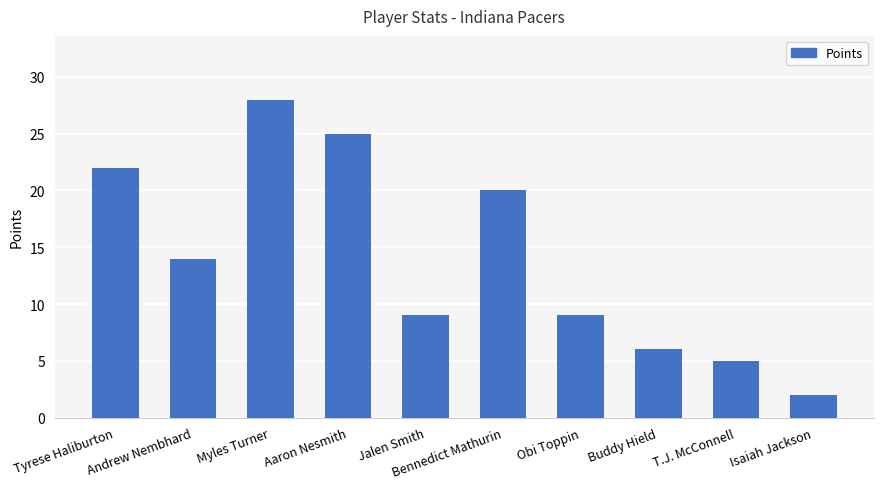

Which has a higher value, Isaiah Jackson or Andrew Nembhard?

Andrew Nembhard